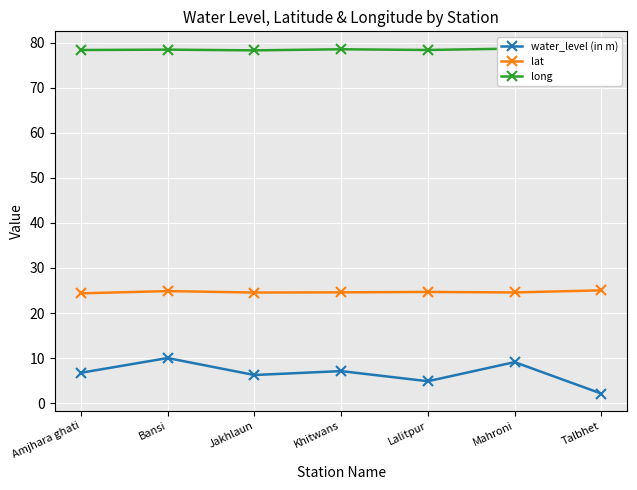

Which has a higher value, Jakhlaun or Khitwans?

Khitwans